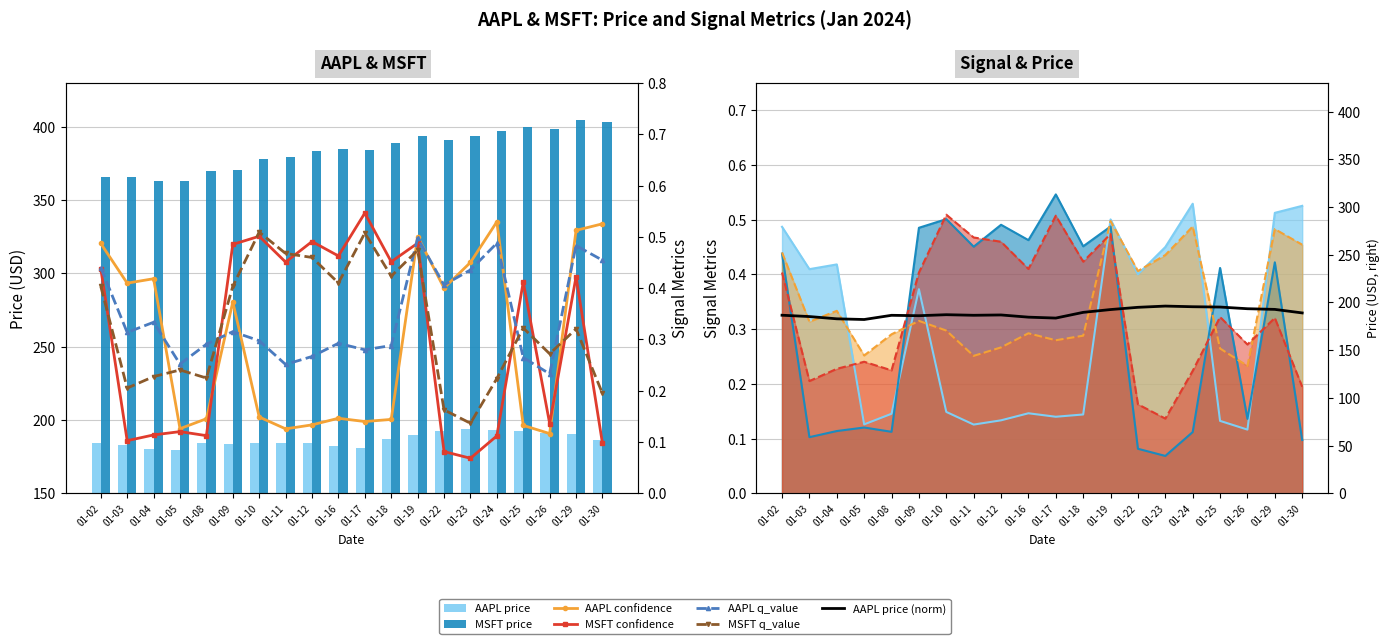

How many groups of bars are there?

20